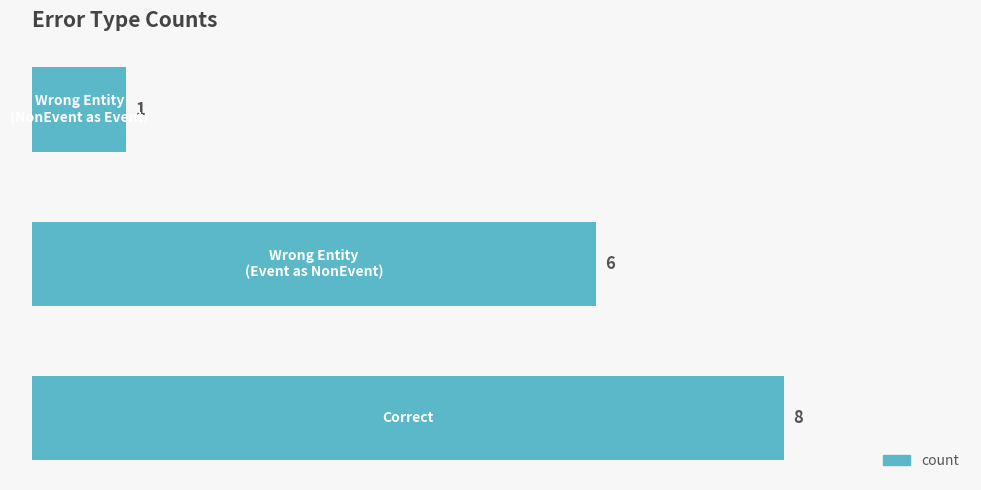

What is the sum of all values?

15